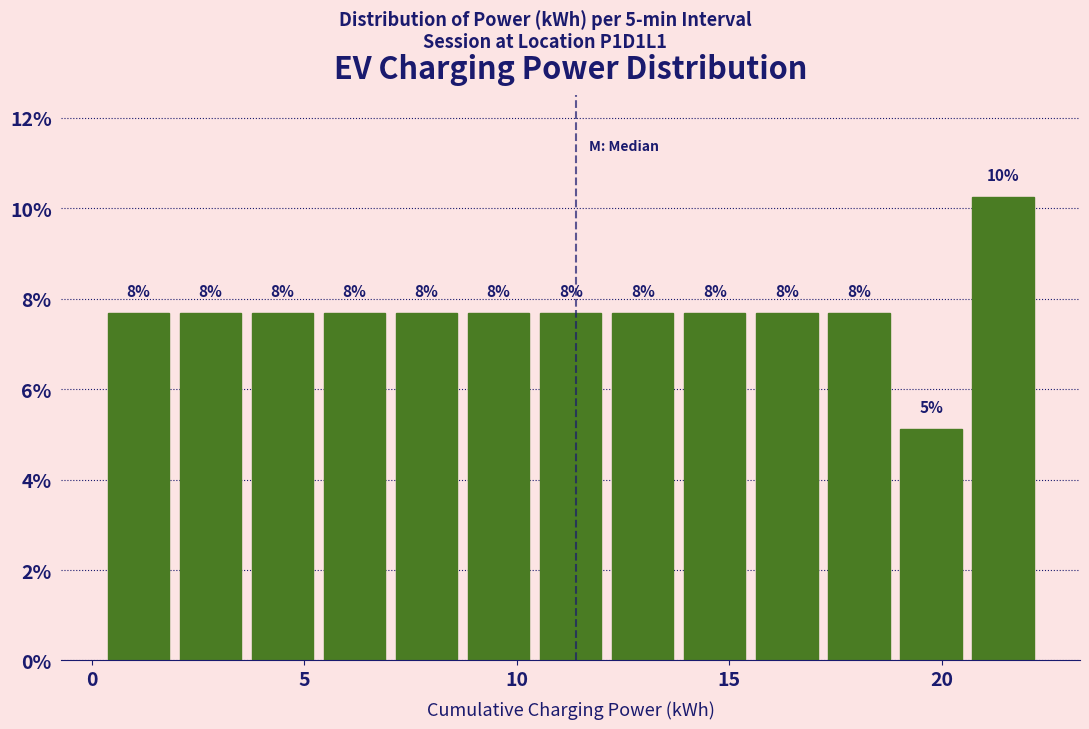

Read against the x-axis, roughly where is the centre of the tallest bar?

21.5